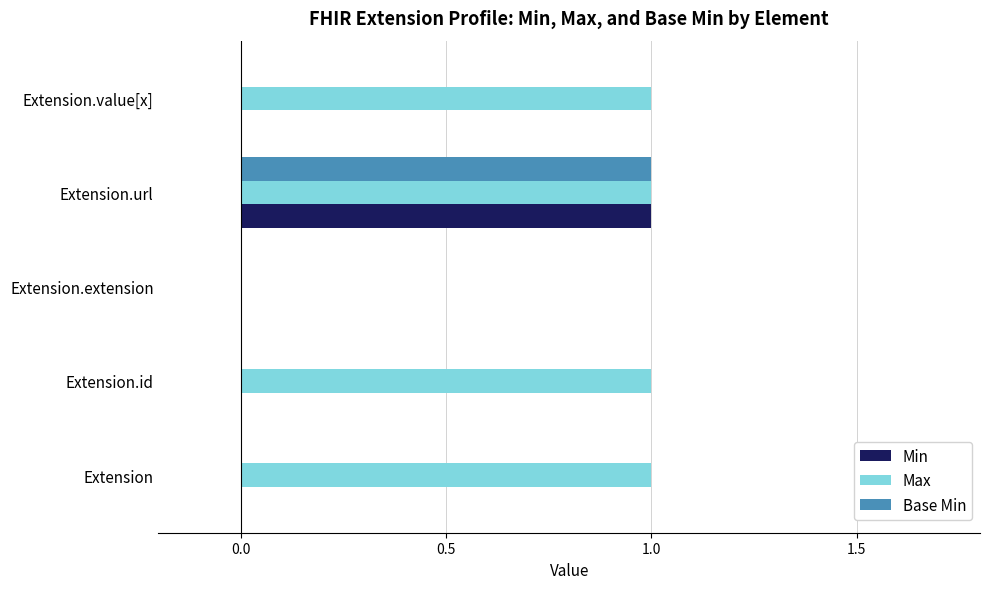

The Min series shows 0 at Extension.id. True or false?

True